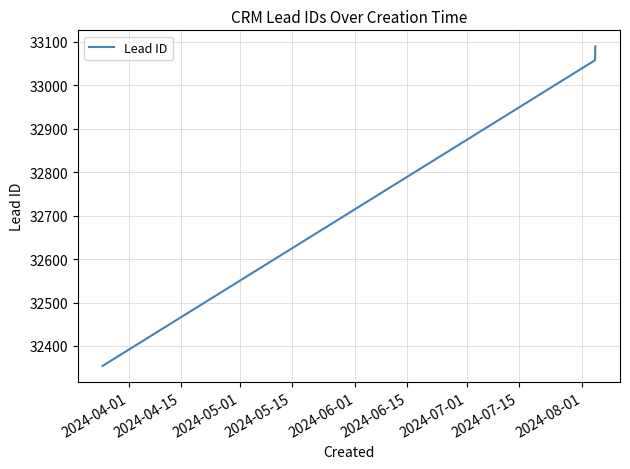

What is the difference between the maximum and minimum values?

736